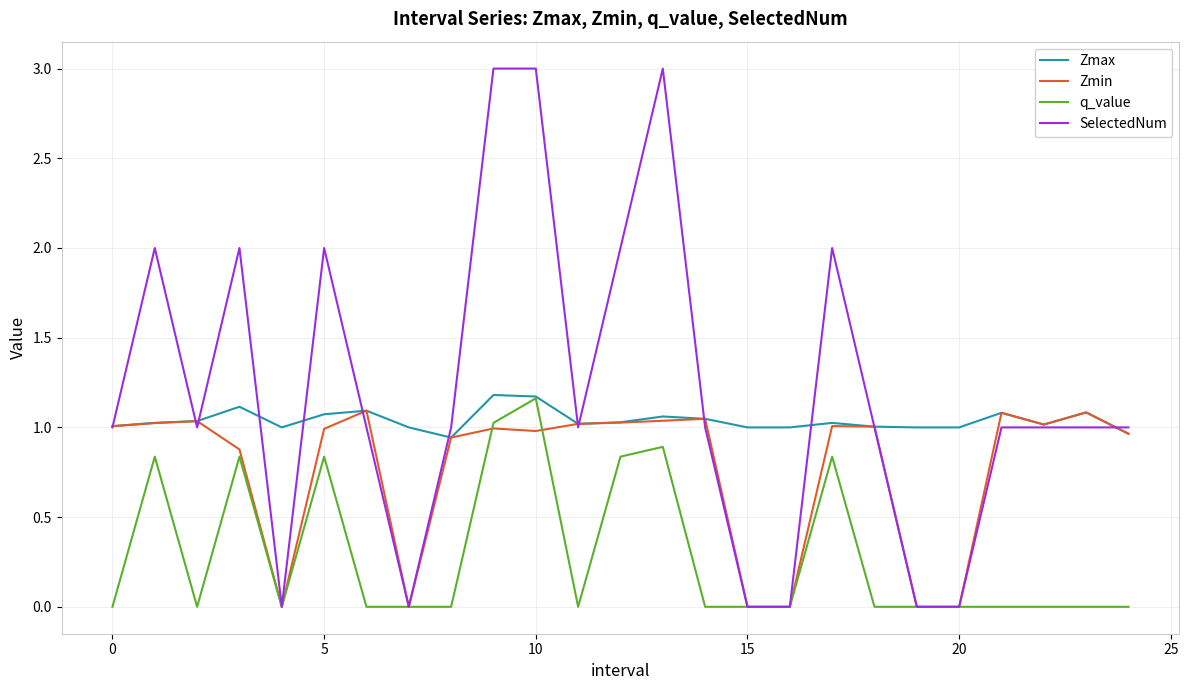

What is the greatest value displayed?

3.0